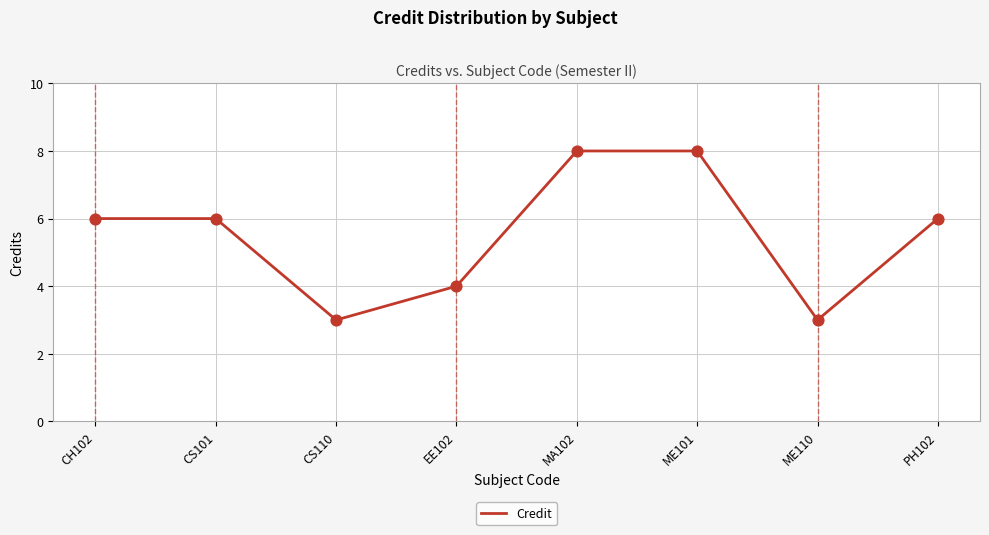

Which has a higher value, CS101 or ME110?

CS101